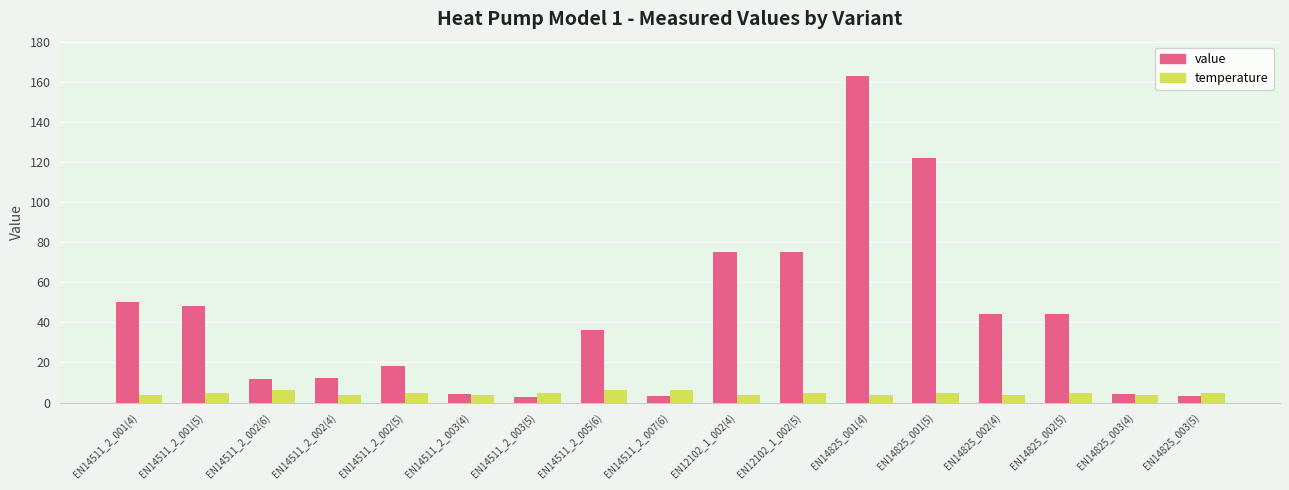

What is the approximate value of value at EN14825_001(5)?

122.0